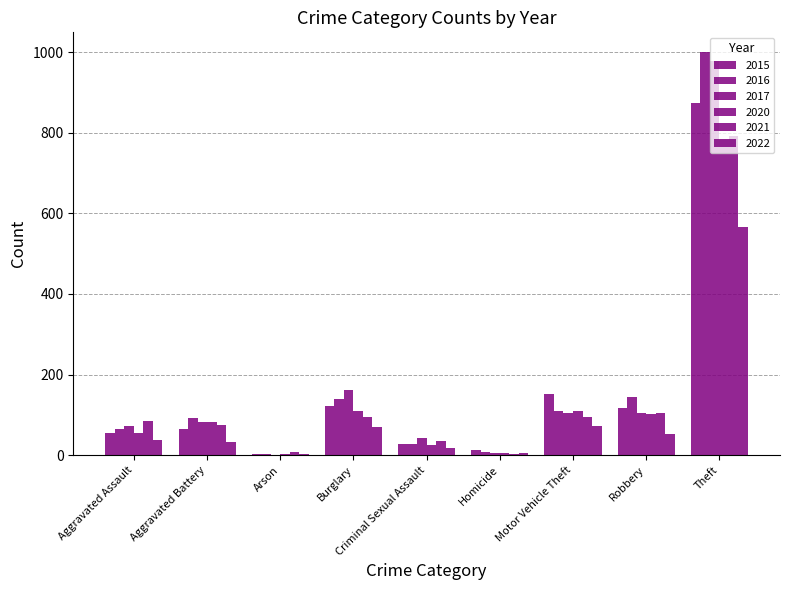

What is the smallest value displayed?

1